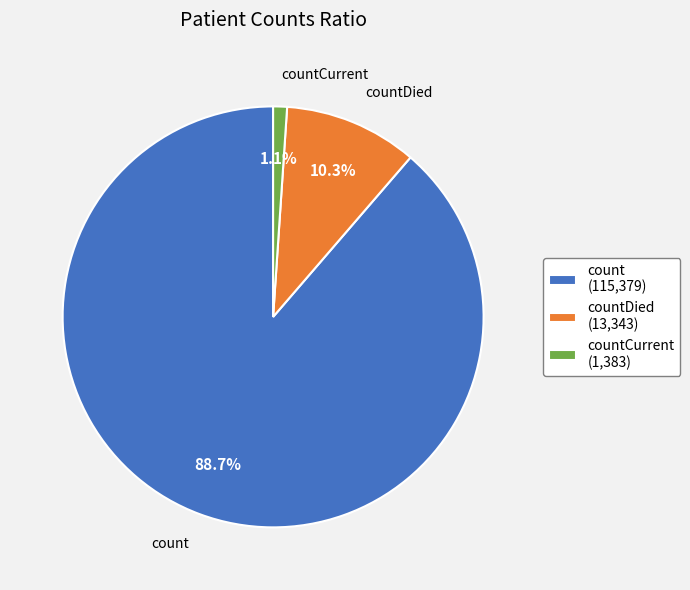

What is the majority slice?

count